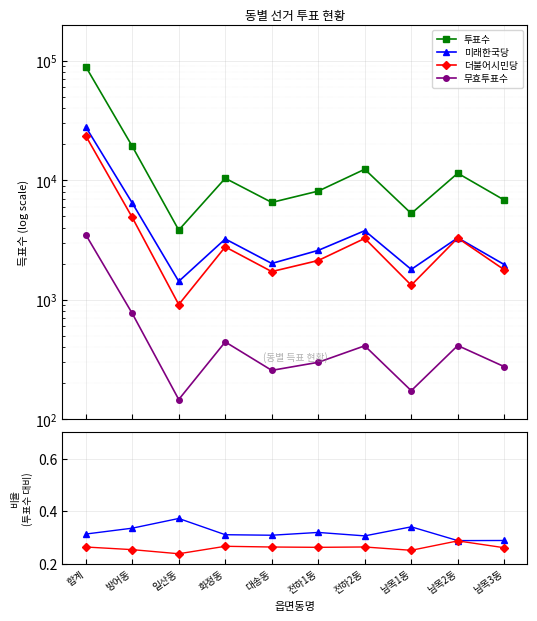

What is the difference between the highest and lowest values at 화정동?

10379.0